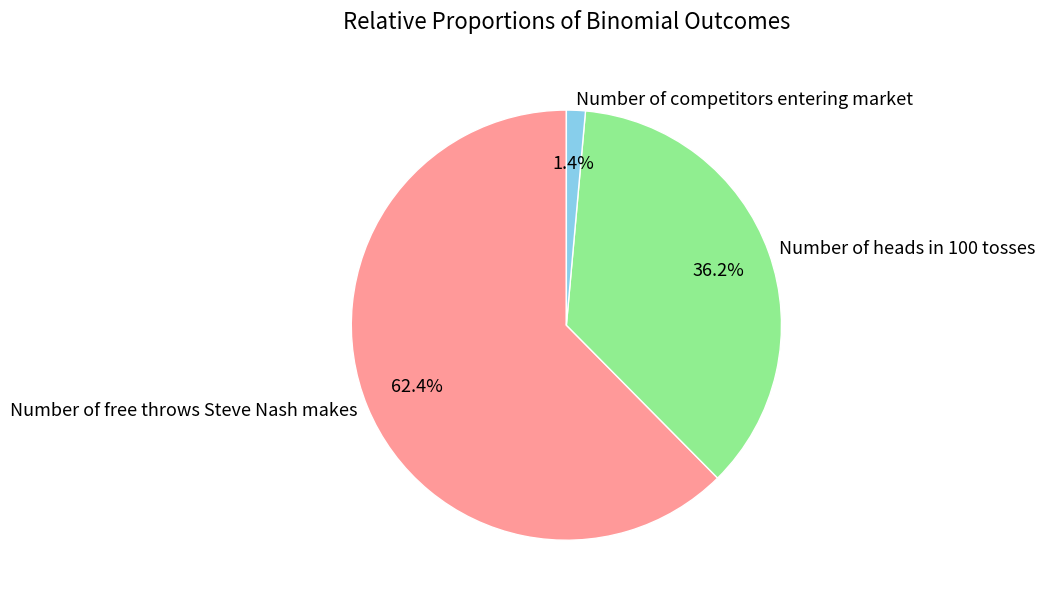

What is the majority slice?

Number of free throws Steve Nash makes